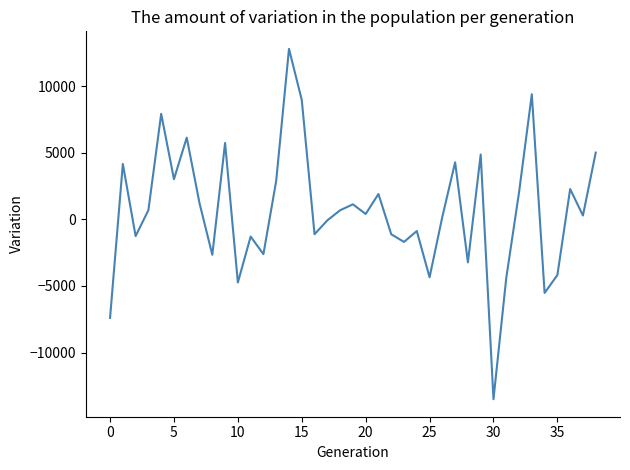

What is the difference between the maximum and minimum values?

26301.6